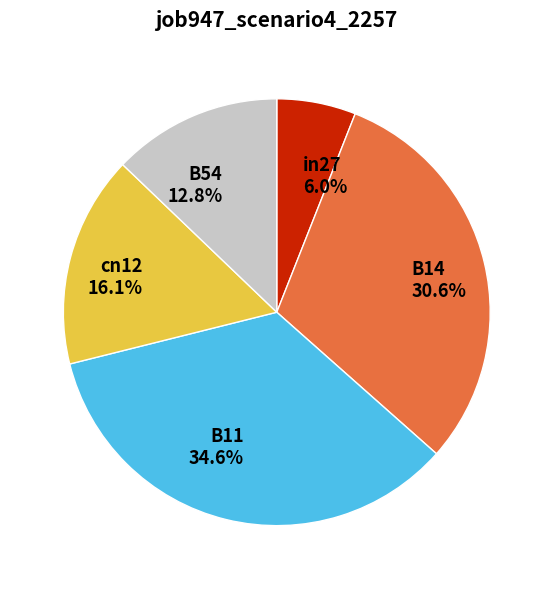

Rank the categories by value from lowest to highest.

in27, B54, cn12, B14, B11